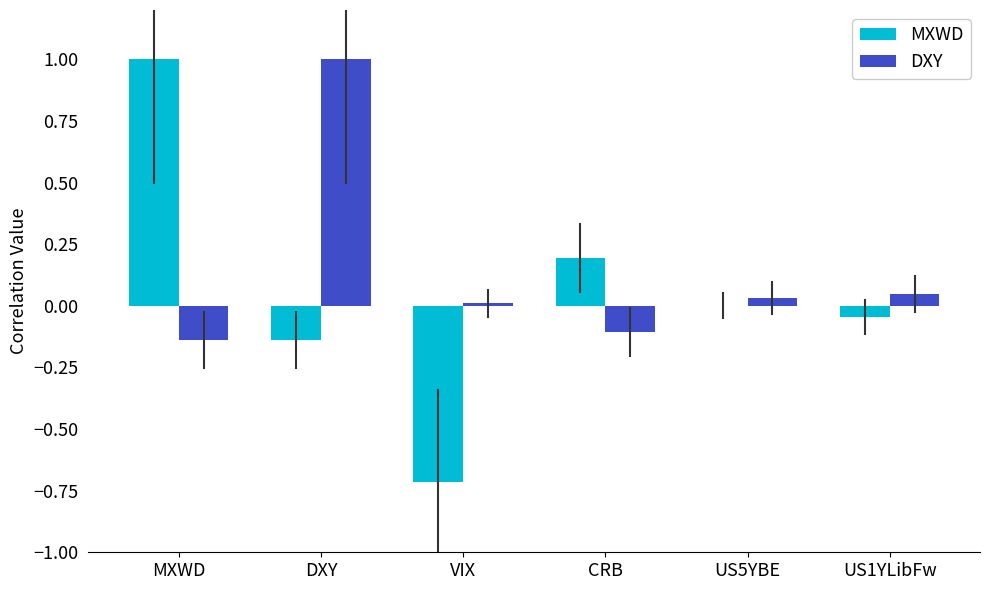

Which series has the largest total across all categories?

DXY